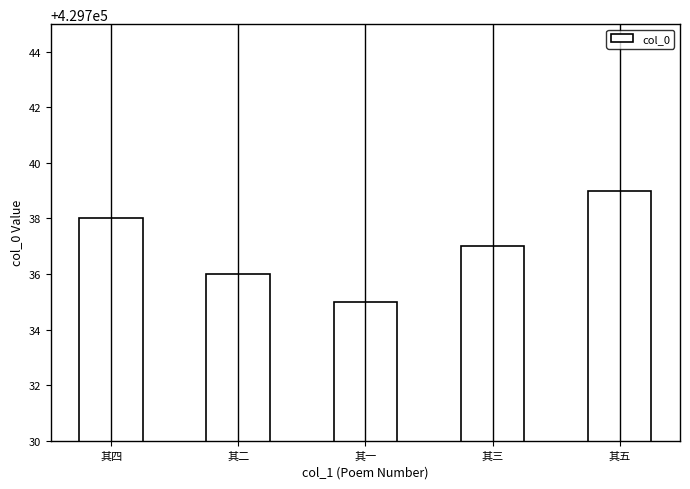

What is the sum of all values?

2148685